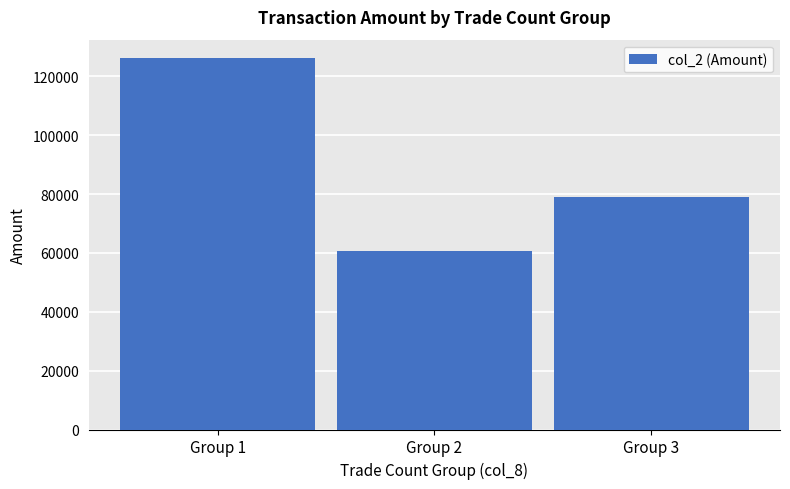

The value at Group 1 is 178988. True or false?

False